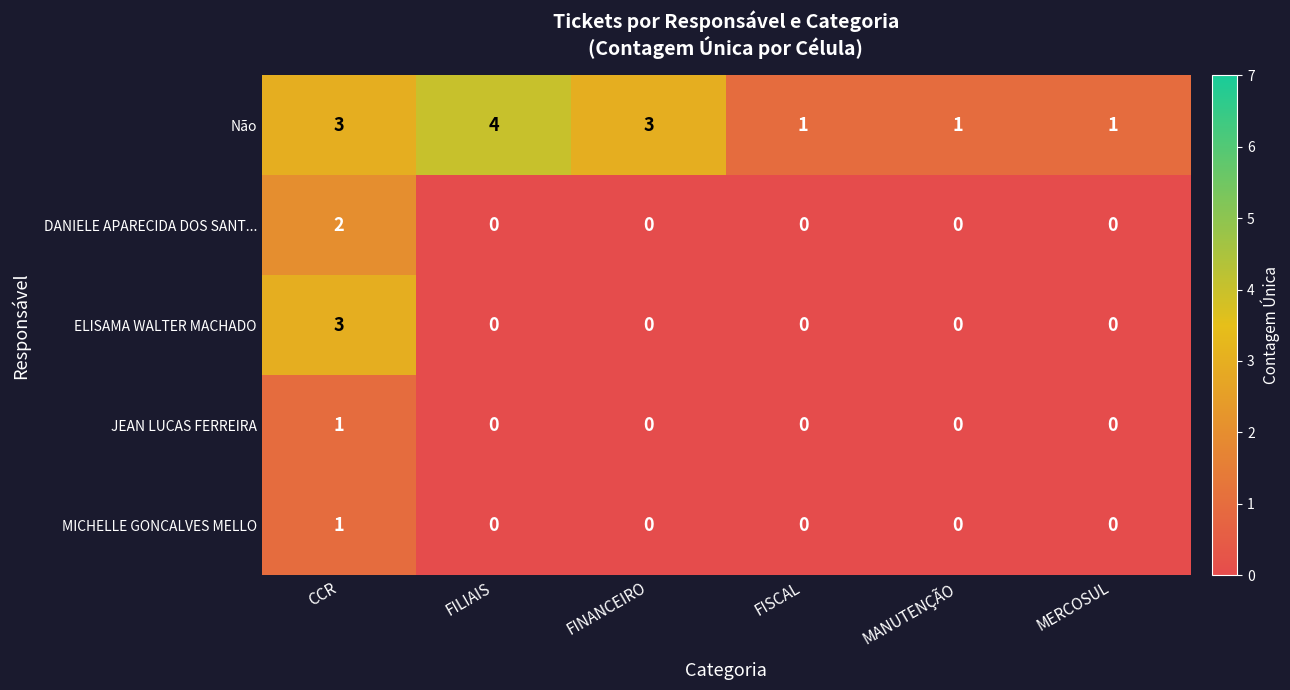

True or false: ELISAMA WALTER MACHADO has a value of 2 at FINANCEIRO.

False